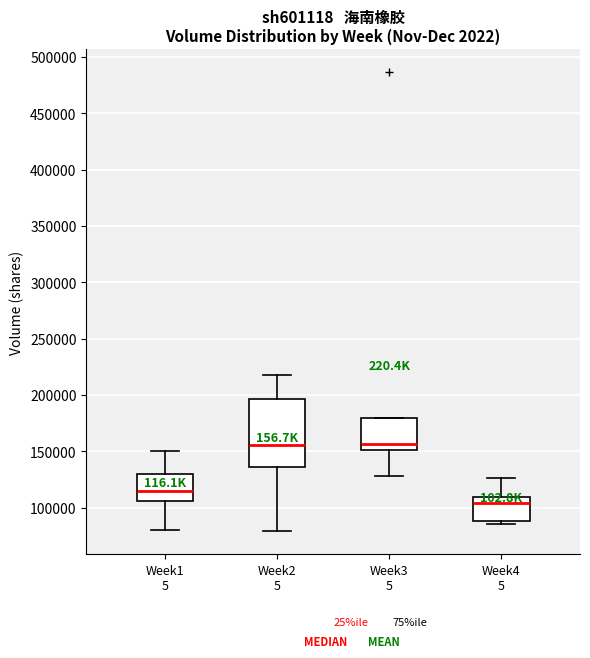

Reading left to right, transcribe this box plot: for each box, give where its median line is, the range the box spans, and where its two whiskers end, as read against the y-axis. The values are not printed on the chart, so give them approximately, as read against the axis.

Week1 5: median 115000, box 105000 to 130000, whiskers 80000 to 150000
Week2 5: median 155000, box 135000 to 195000, whiskers 80000 to 220000
Week3 5: median 155000, box 150000 to 180000, whiskers 130000 to 180000
Week4 5: median 105000, box 90000 to 110000, whiskers 85000 to 125000